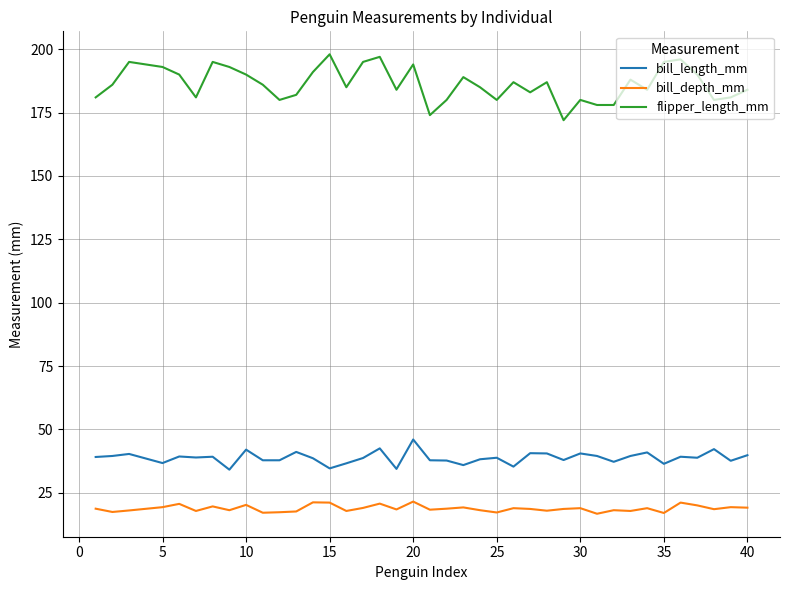

What is the maximum value for bill_depth_mm?

21.5